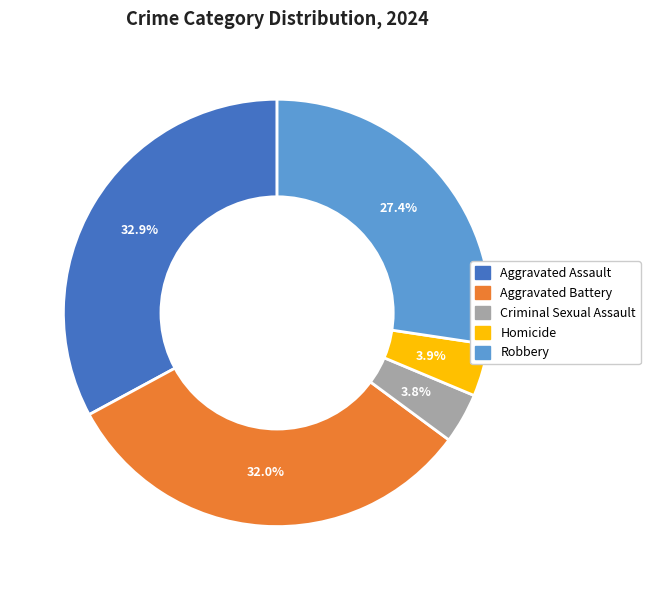

The Homicide slice represents 12% of the pie. True or false?

False